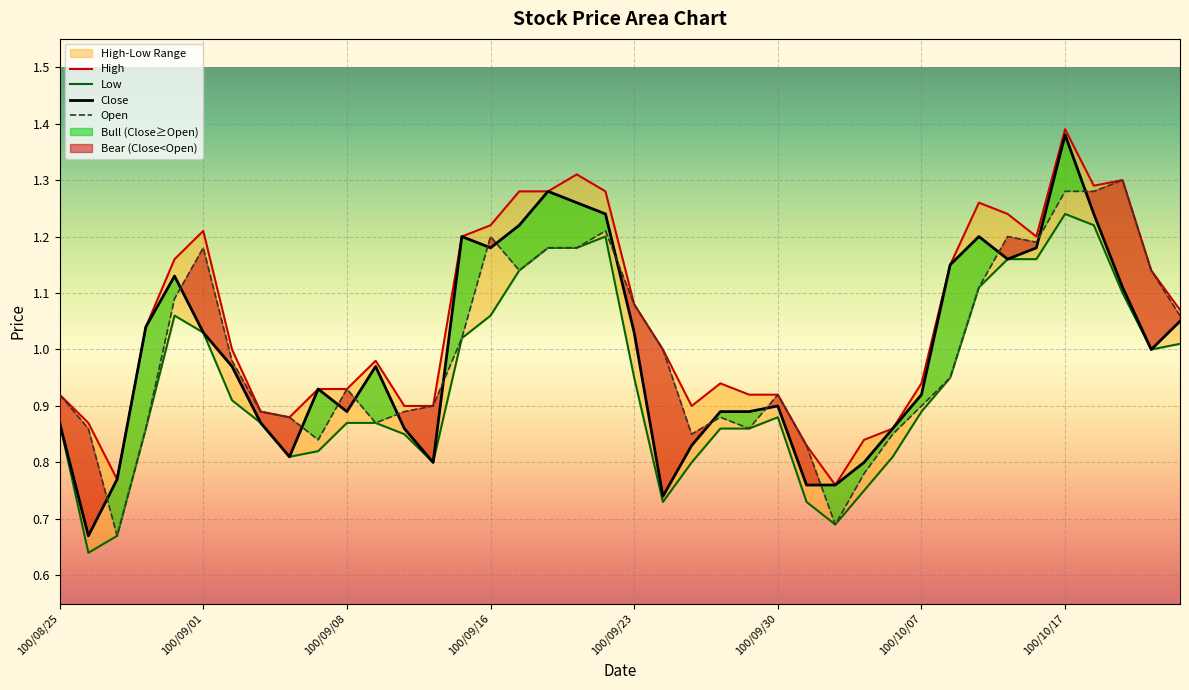

How many interior local peaks does the High series have?

7